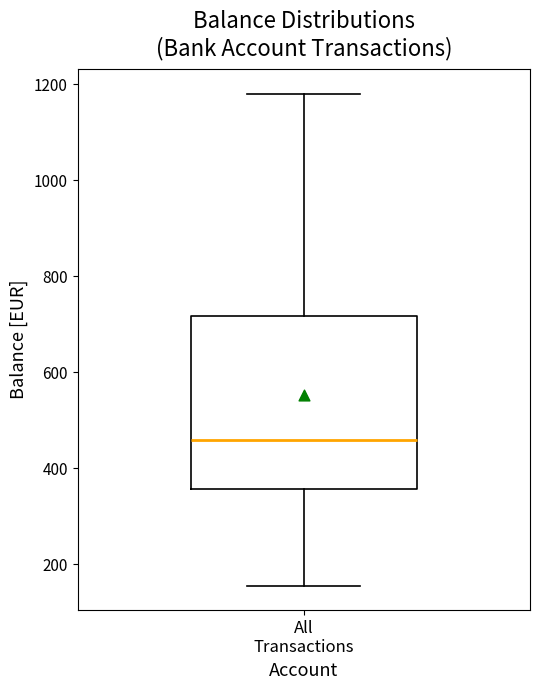

Where is the lower edge of the box for All Transactions on the y-axis? The values are not printed on the chart, so give them approximately, as read against the axis.

360